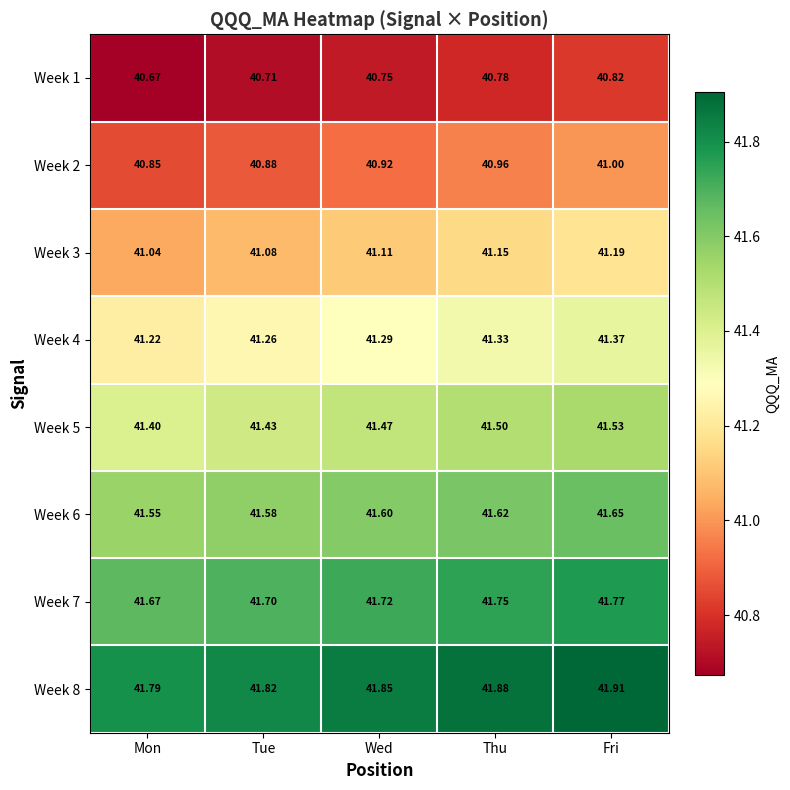

At which label does Week 5 reach its peak?

Fri